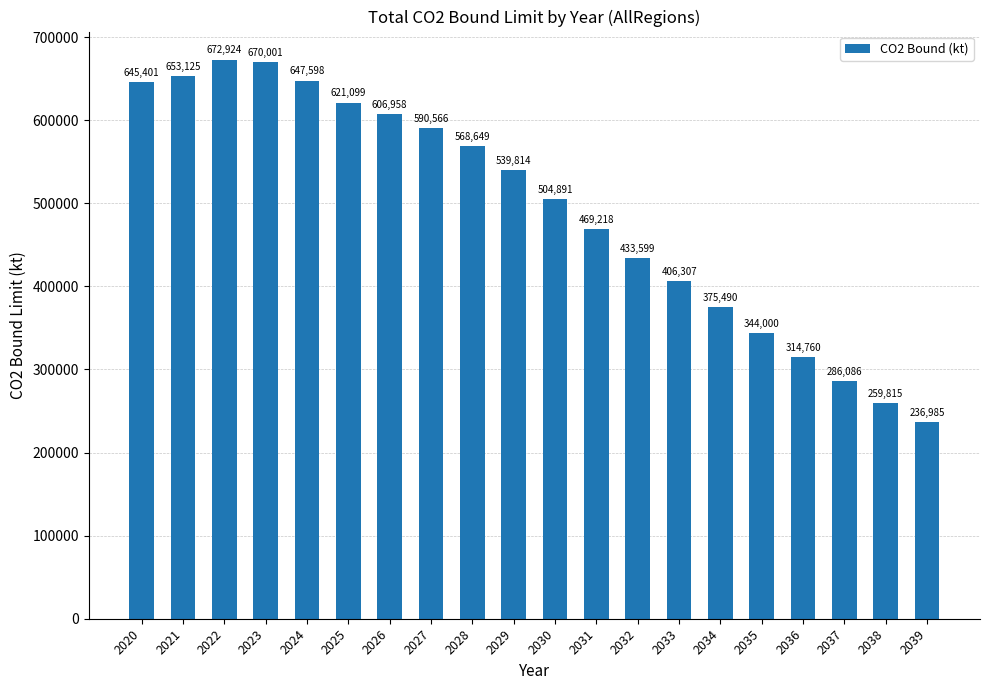

What is the greatest value displayed?

672924.5